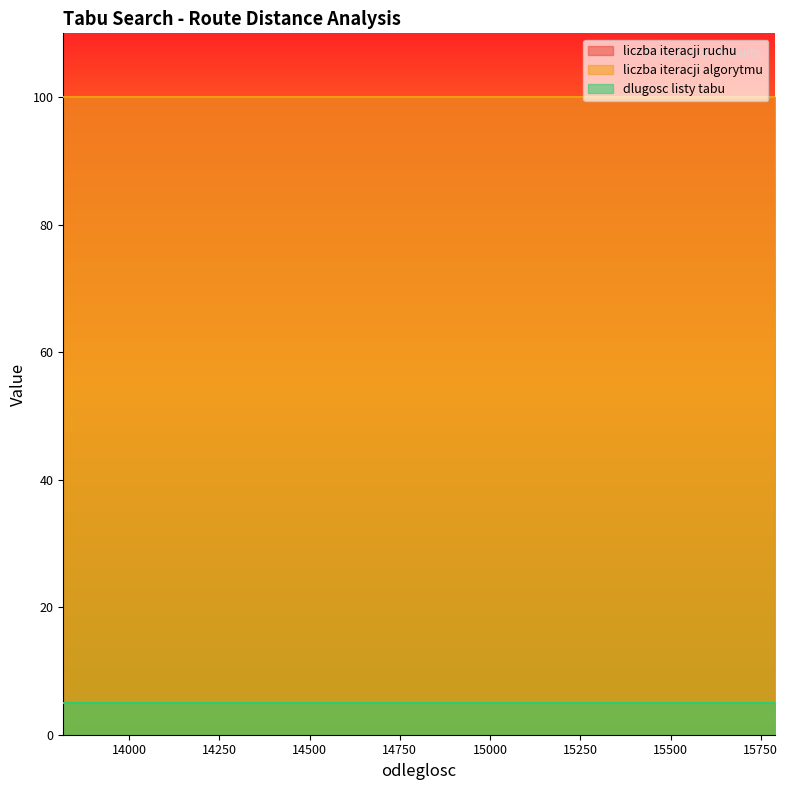

What is the value of the liczba iteracji algorytmu point at the 9th from the left?

100